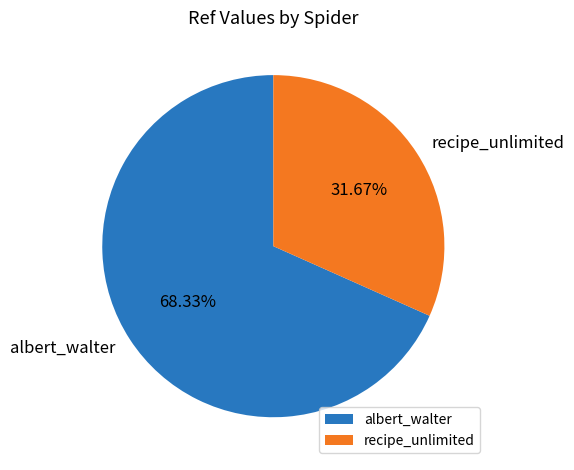

Approximately how many times larger is the value at albert_walter compared to recipe_unlimited?

2.2